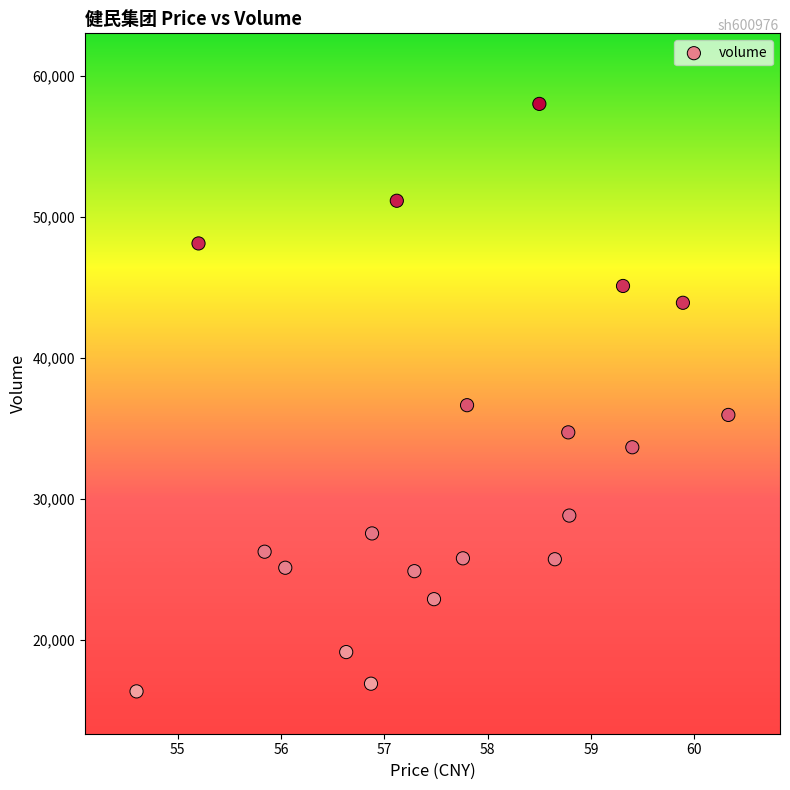

What Y value in the scatter plot is closest to 37189?

36654